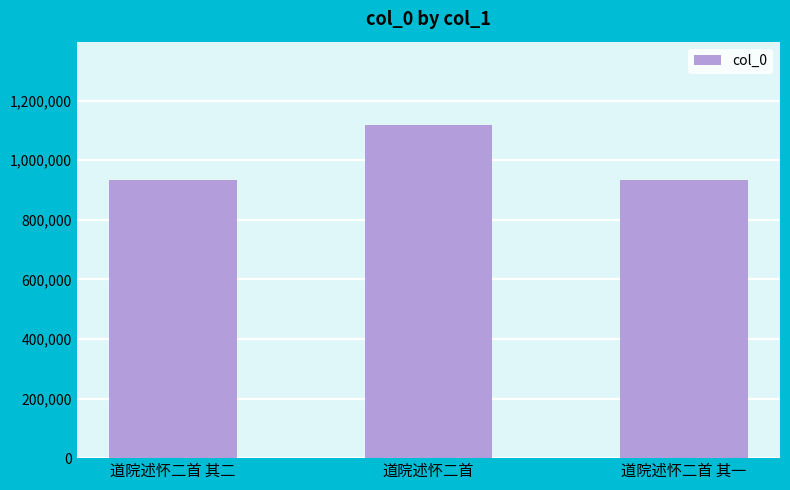

What is the average value?

995658